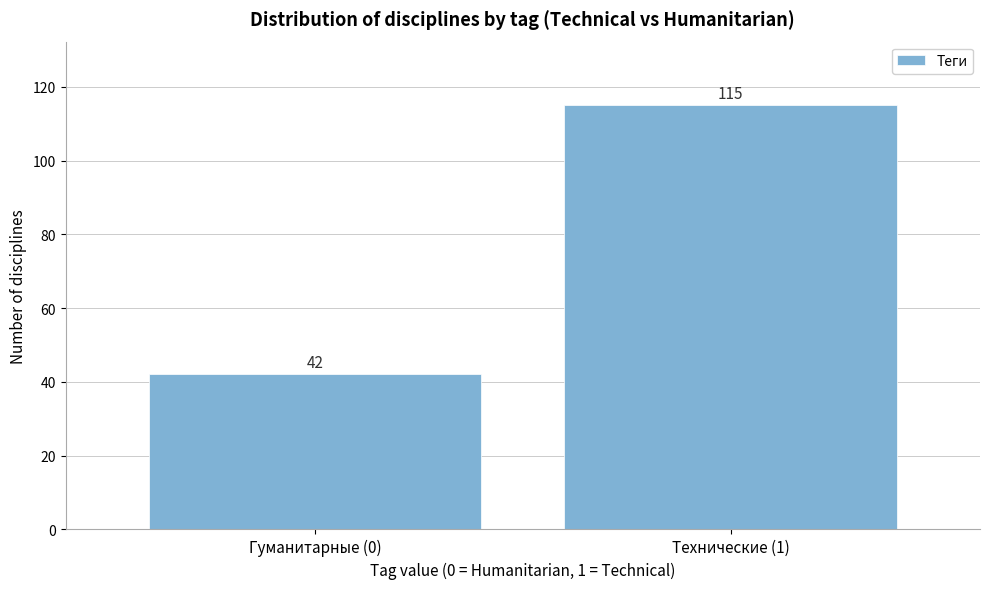

Reading left to right, list all the values displayed in this chart.

42	115